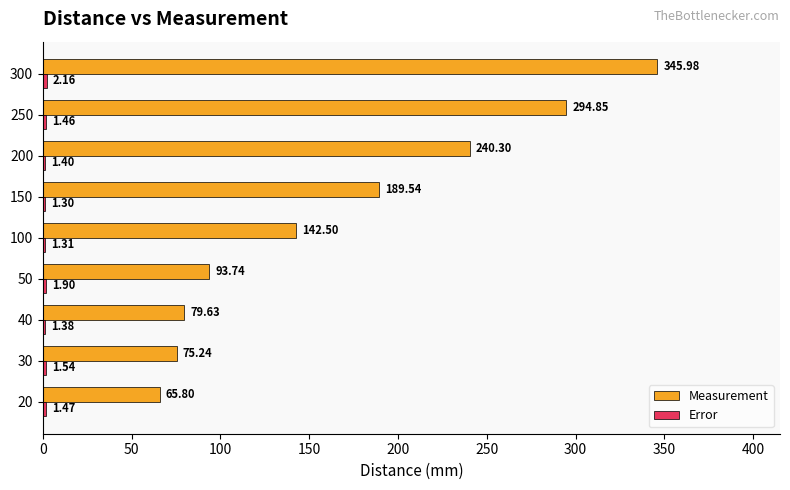

Which series has the widest spread of values?

Measurement